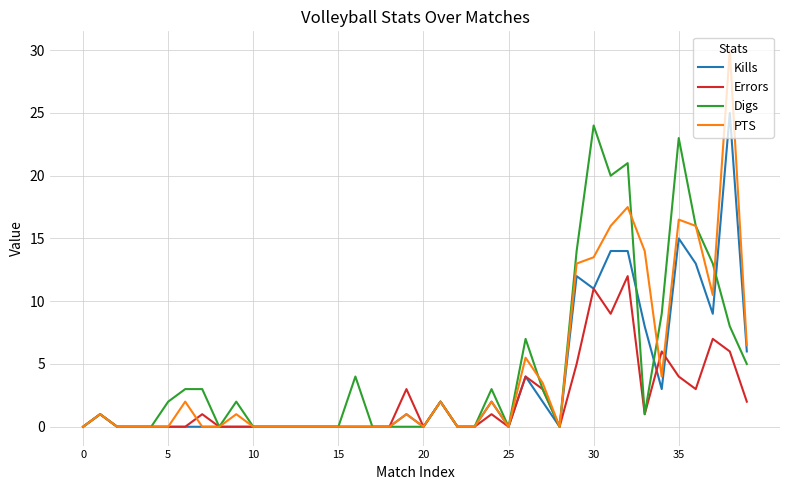

What is the maximum value shown in the chart?

30.0